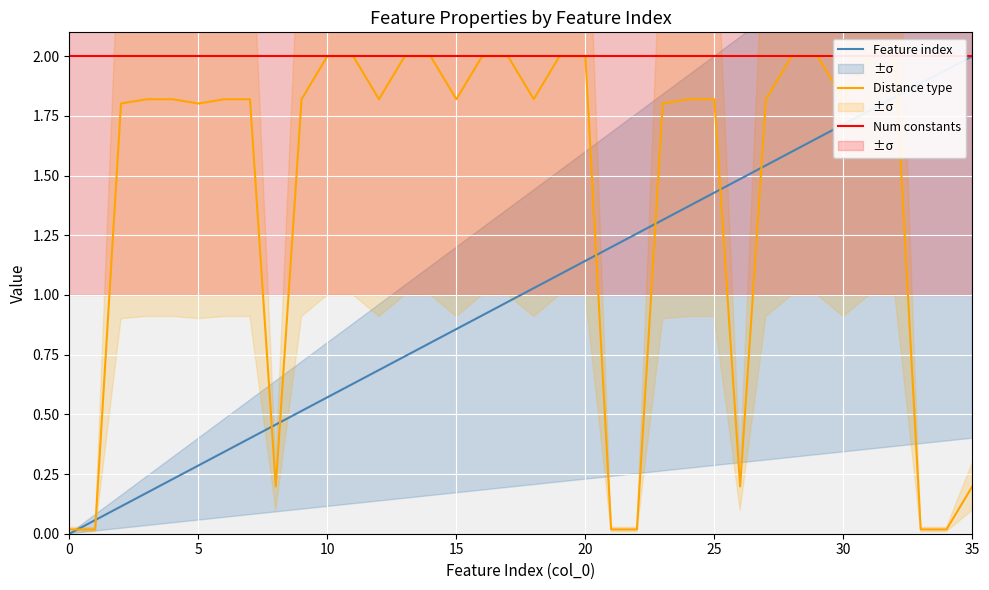

What are all the series names shown in the legend?

Feature index, Distance type, Num constants